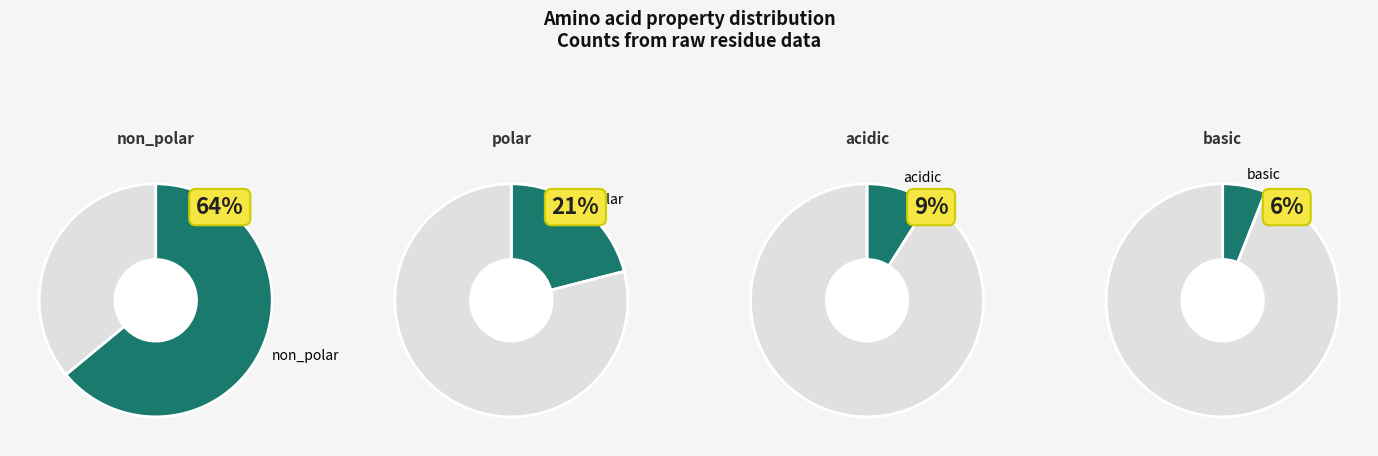

Is there any slice that represents more than half of the pie?

Yes